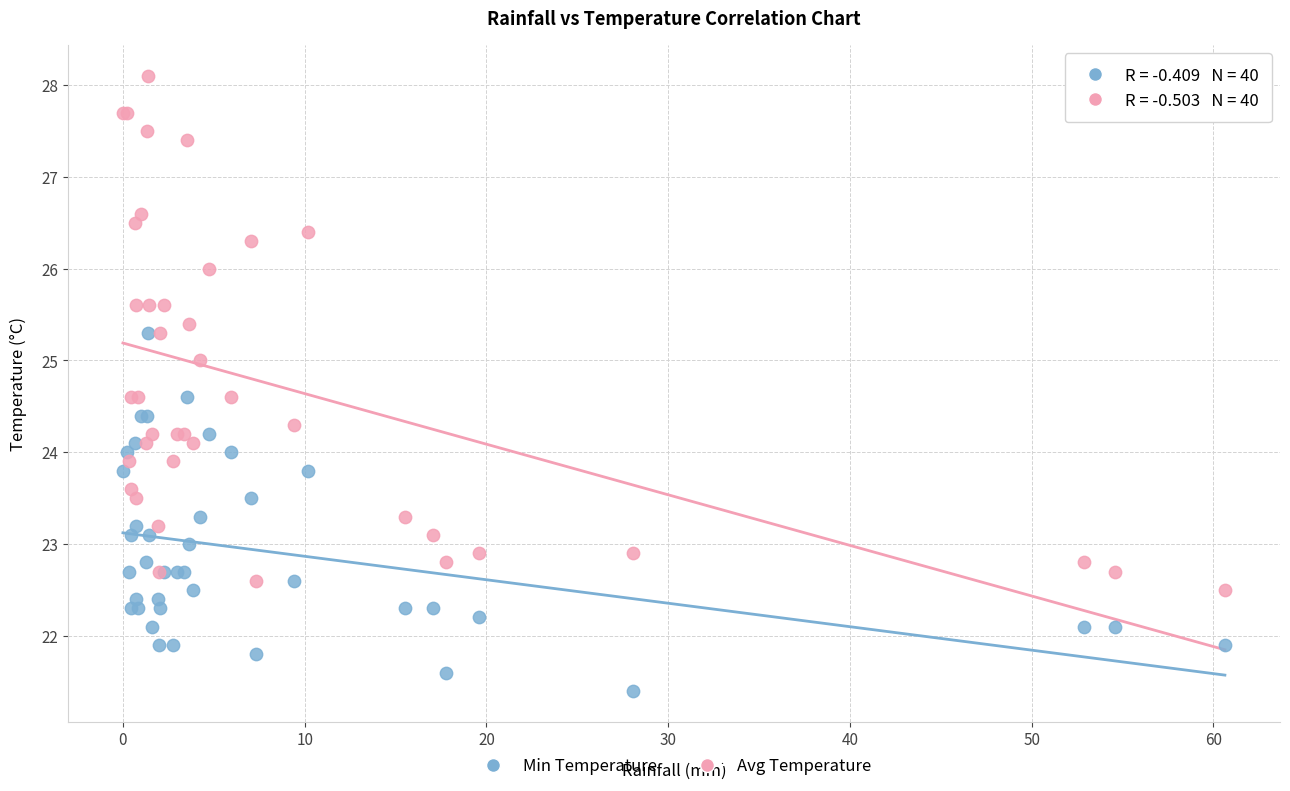

What is the X range (max minus min) for the scatter plot?

60.6